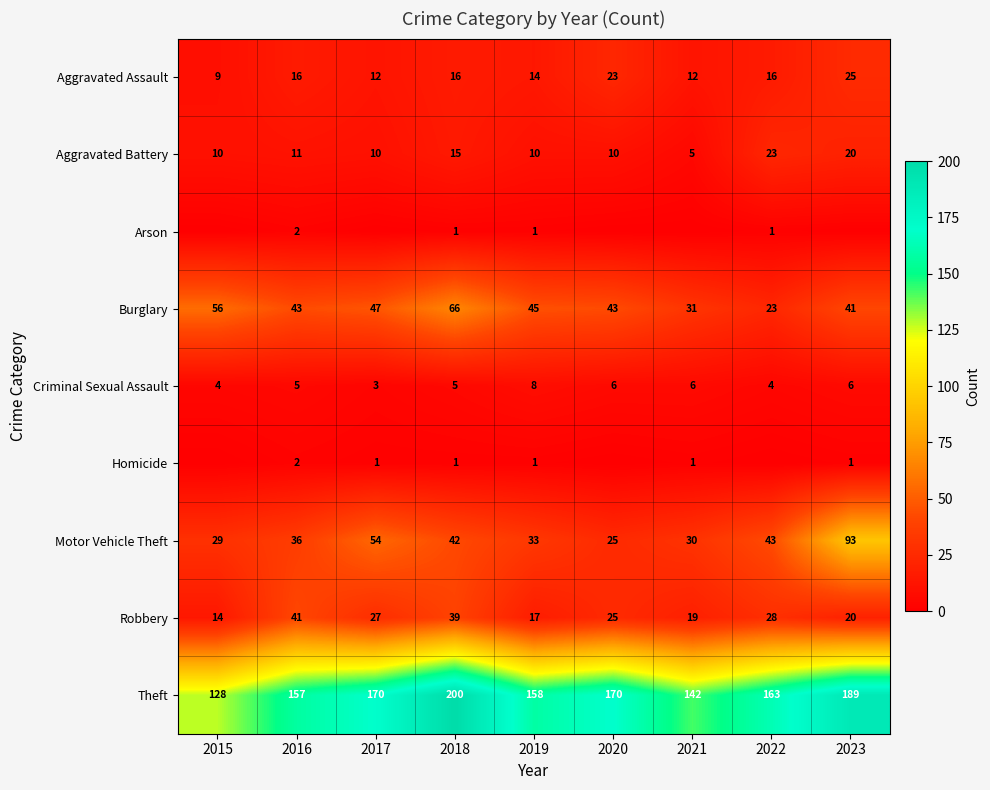

Is the value of Criminal Sexual Assault at 2015 greater than the value of Robbery at 2016?

No